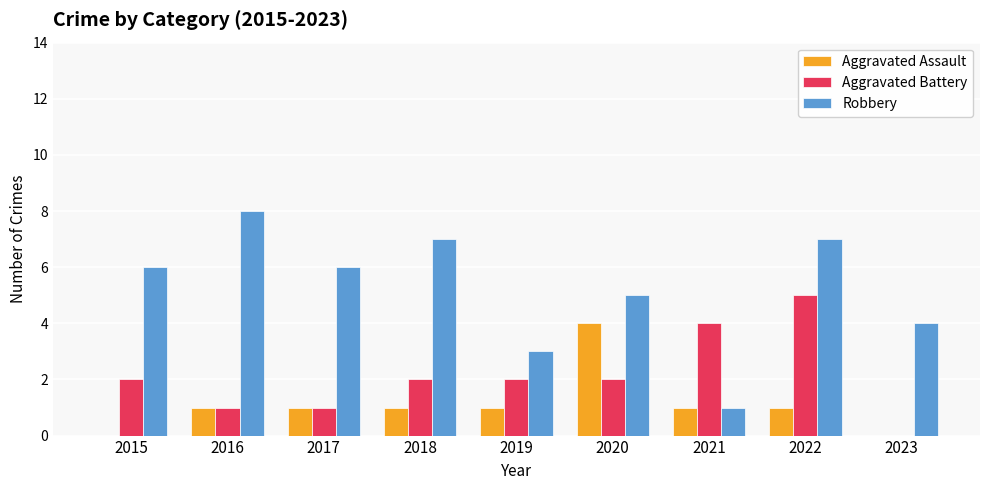

At which label does Aggravated Battery reach its peak?

2022